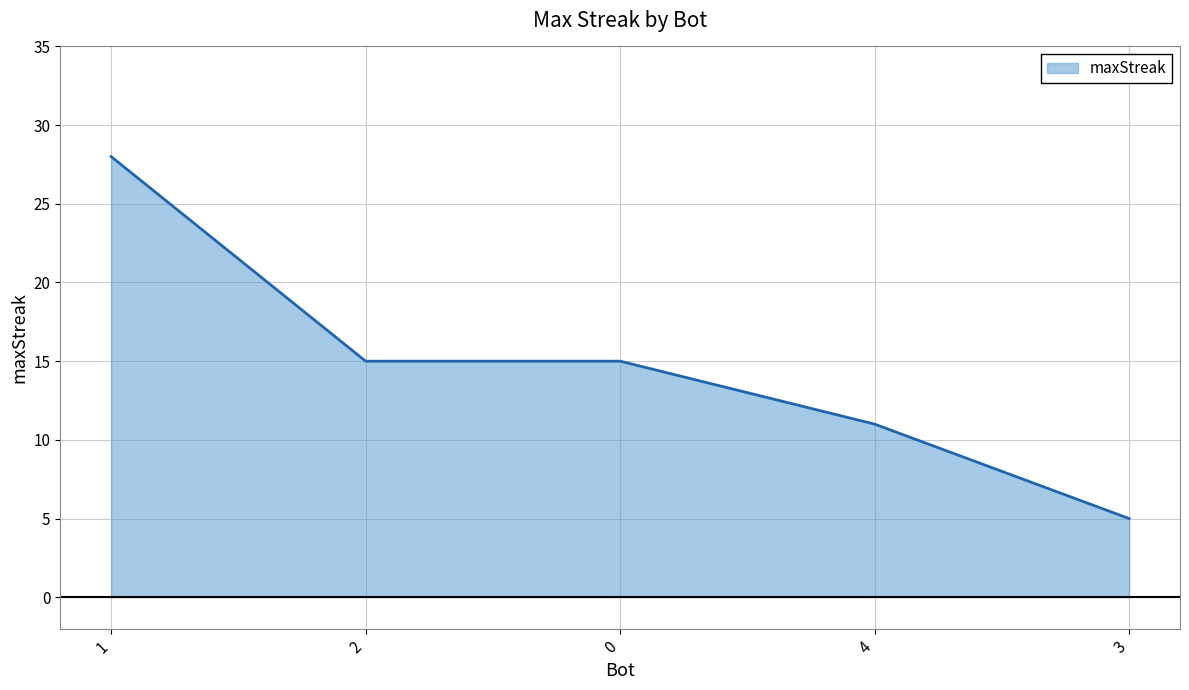

What is the difference between the maximum and minimum values?

23